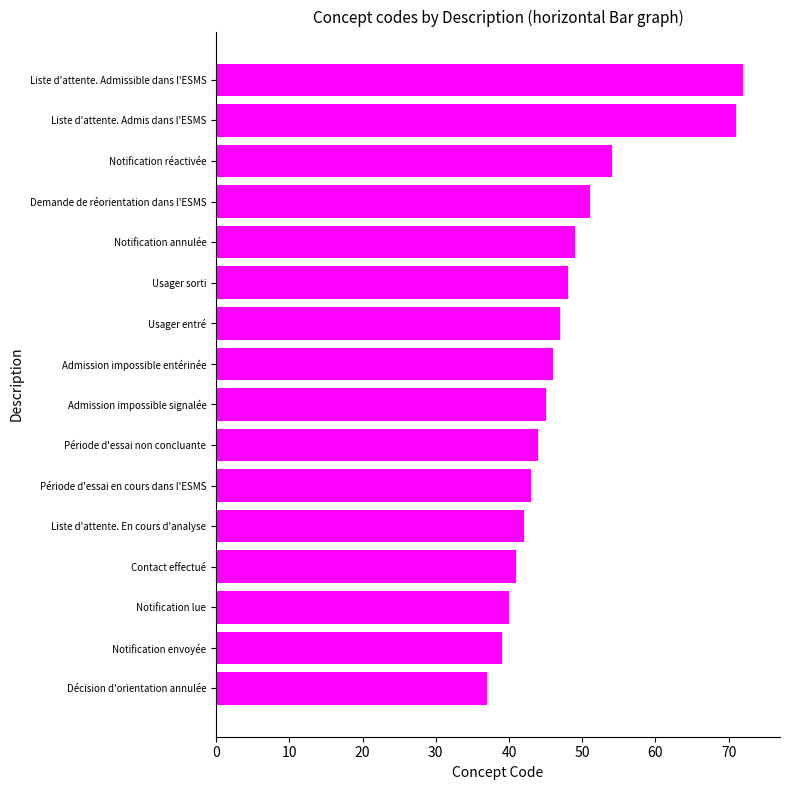

Reading bottom to top, list all the values displayed in this chart.

37	39	40	41	42	43	44	45	46	47	48	49	51	54	71	72